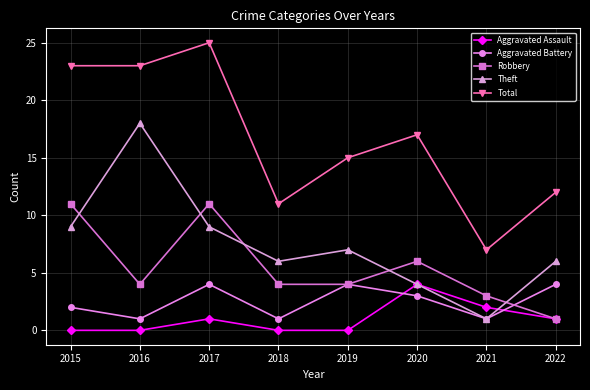

Which series has the largest total across all categories?

Total